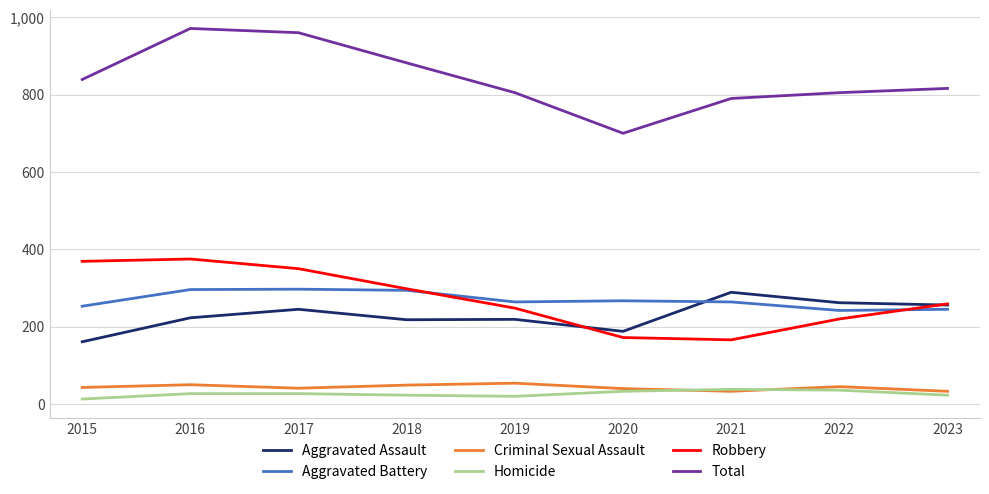

The value of Total at 2022 is 805. True or false?

True